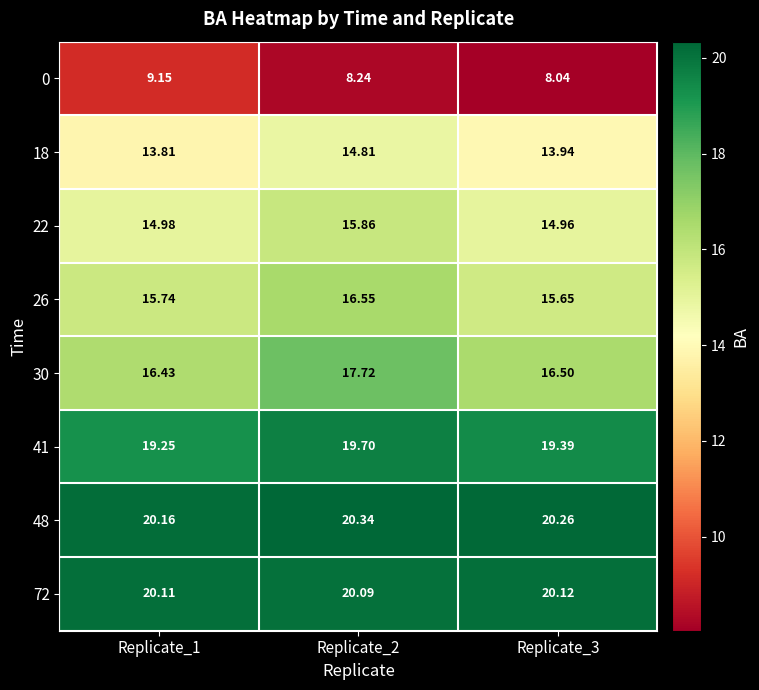

Is the value of 0 at Replicate_3 greater than the value of 18 at Replicate_2?

No